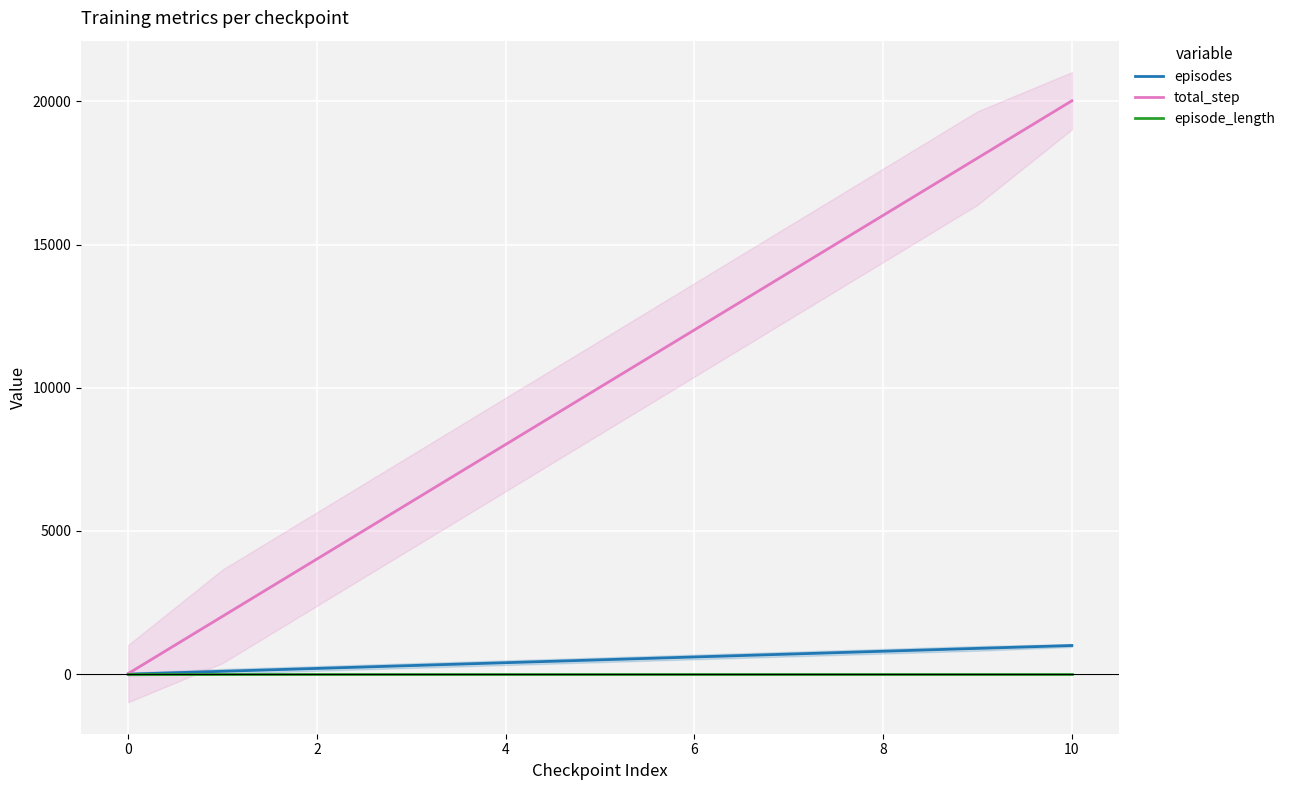

What is the approximate value of total_step at 2, to the nearest 10?

4020